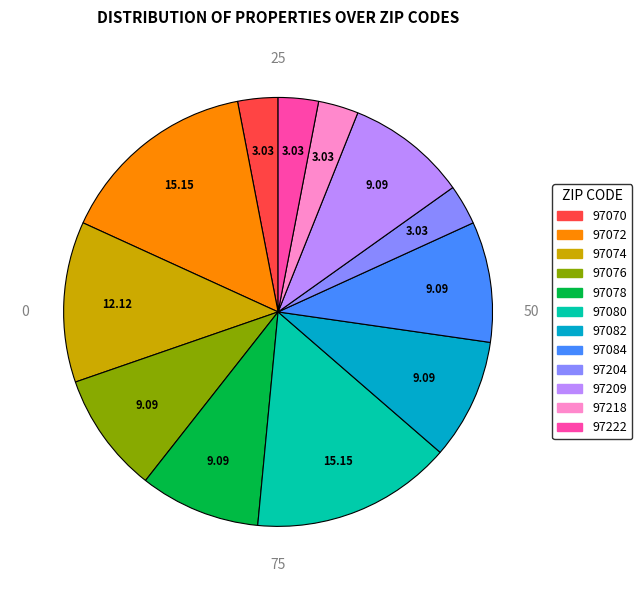

Is there any slice that represents more than half of the pie?

No